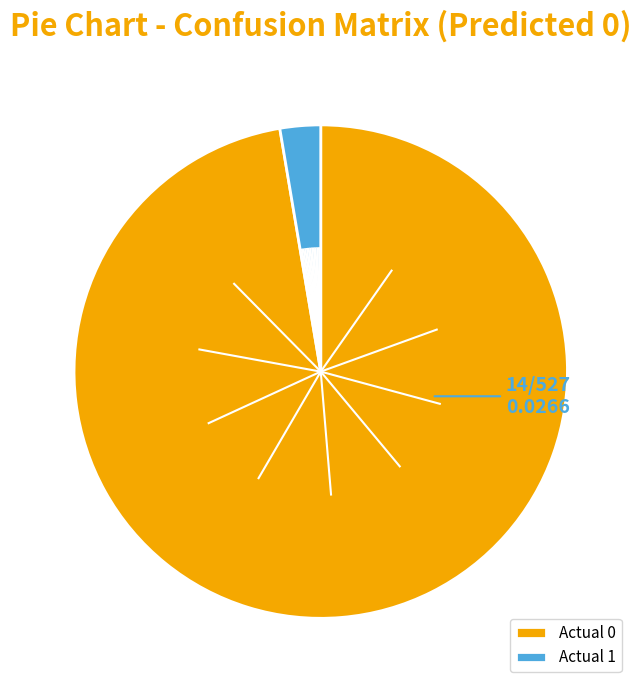

Rank the categories by value from highest to lowest.

Actual 0, Actual 1